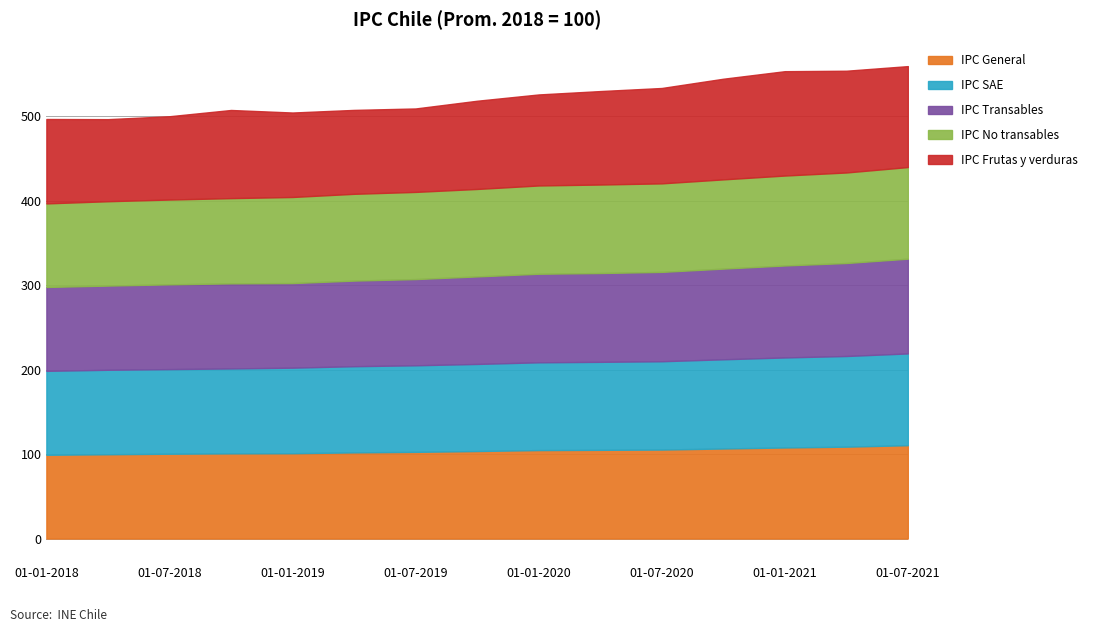

What is the difference between the IPC No transables values at 01-04-2018 and 01-10-2020?

5.8